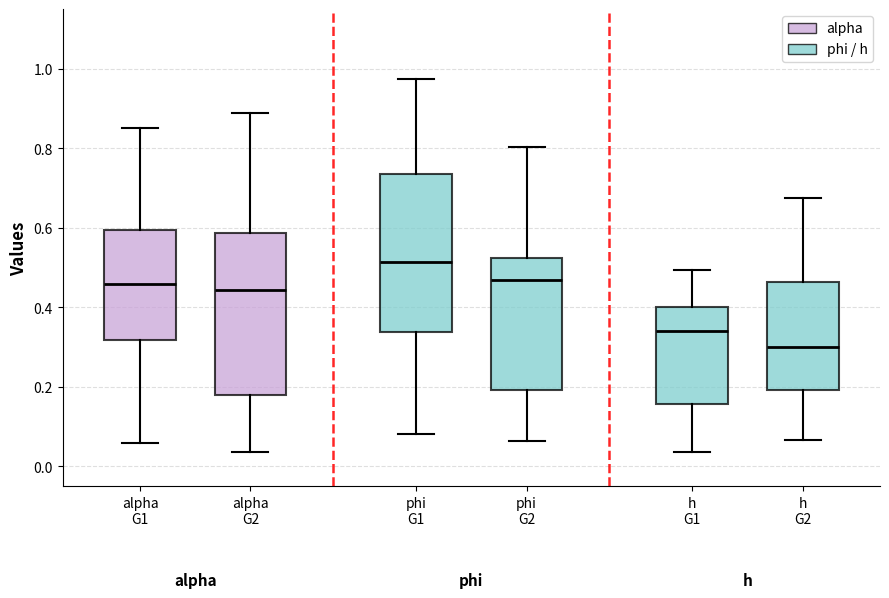

Reading left to right, transcribe this box plot: for each box, give where its median line is, the range the box spans, and where its two whiskers end, as read against the y-axis. The values are not printed on the chart, so give them approximately, as read against the axis.

alpha G1: median 0.46, box 0.32 to 0.60, whiskers 0.06 to 0.86
alpha G2: median 0.44, box 0.18 to 0.58, whiskers 0.04 to 0.88
phi G1: median 0.52, box 0.34 to 0.74, whiskers 0.08 to 0.98
phi G2: median 0.46, box 0.20 to 0.52, whiskers 0.06 to 0.80
h G1: median 0.34, box 0.16 to 0.40, whiskers 0.04 to 0.50
h G2: median 0.30, box 0.20 to 0.46, whiskers 0.06 to 0.68